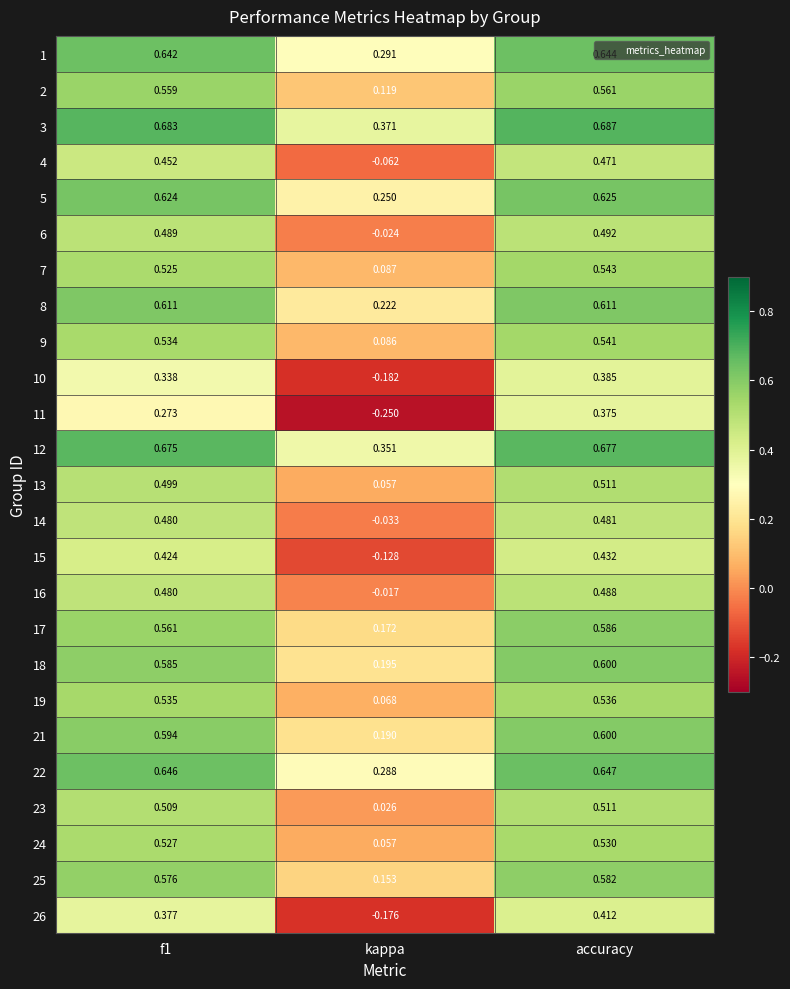

What is the total value across all series at accuracy?

13.5